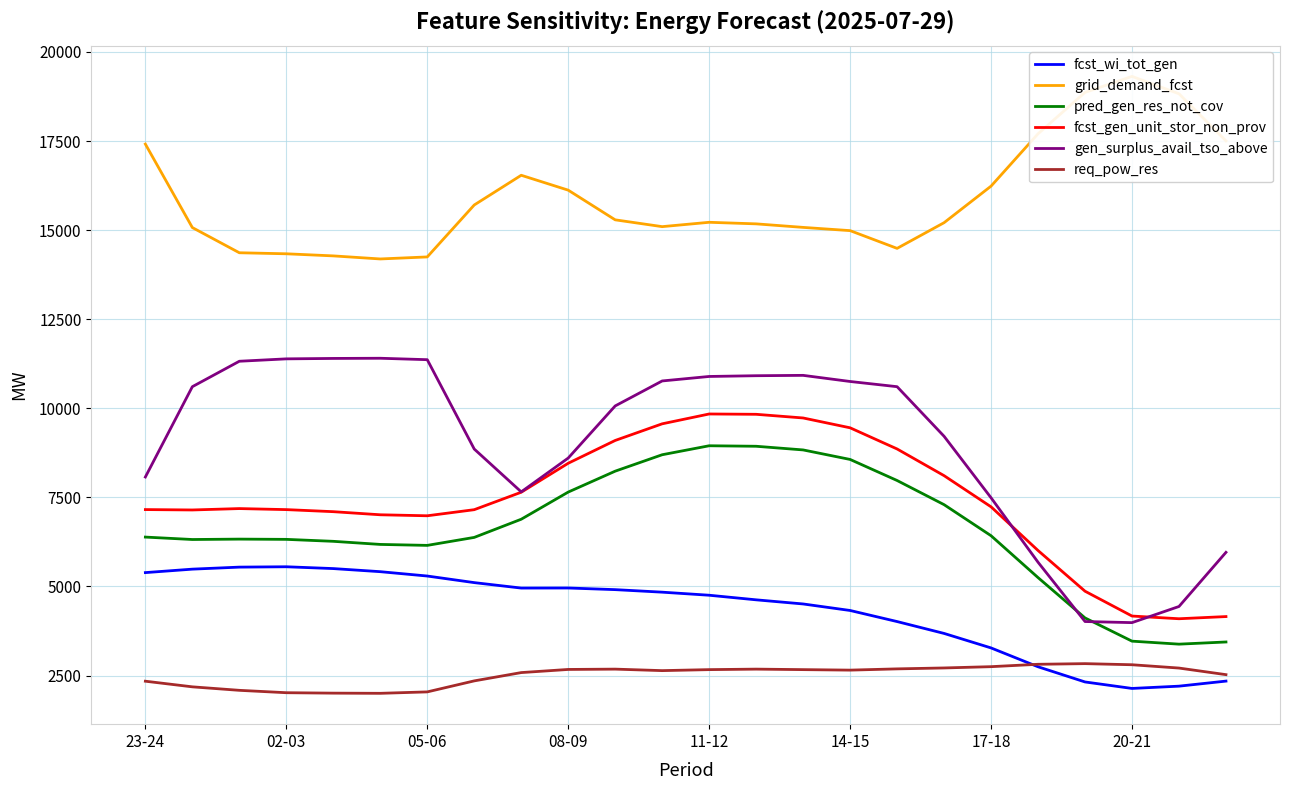

Is the value of fcst_wi_tot_gen at 10 greater than the value of req_pow_res at 23-24?

Yes